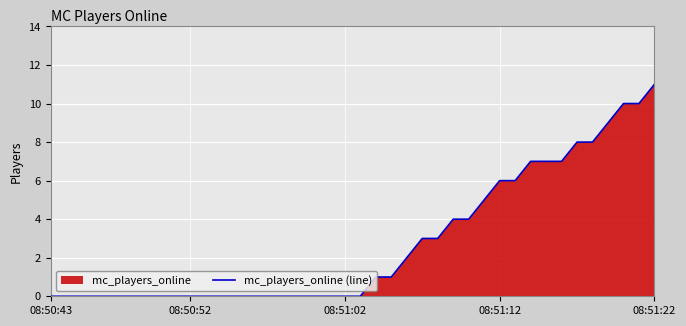

Reading left to right, transcribe all the data shown in this chart.

0	0	0	0	0	0	0	0	0	0	0	0	0	0	0	0	0	0	0	0	0	1	1	2	3	3	4	4	5	6	6	7	7	7	8	8	9	10	10	11